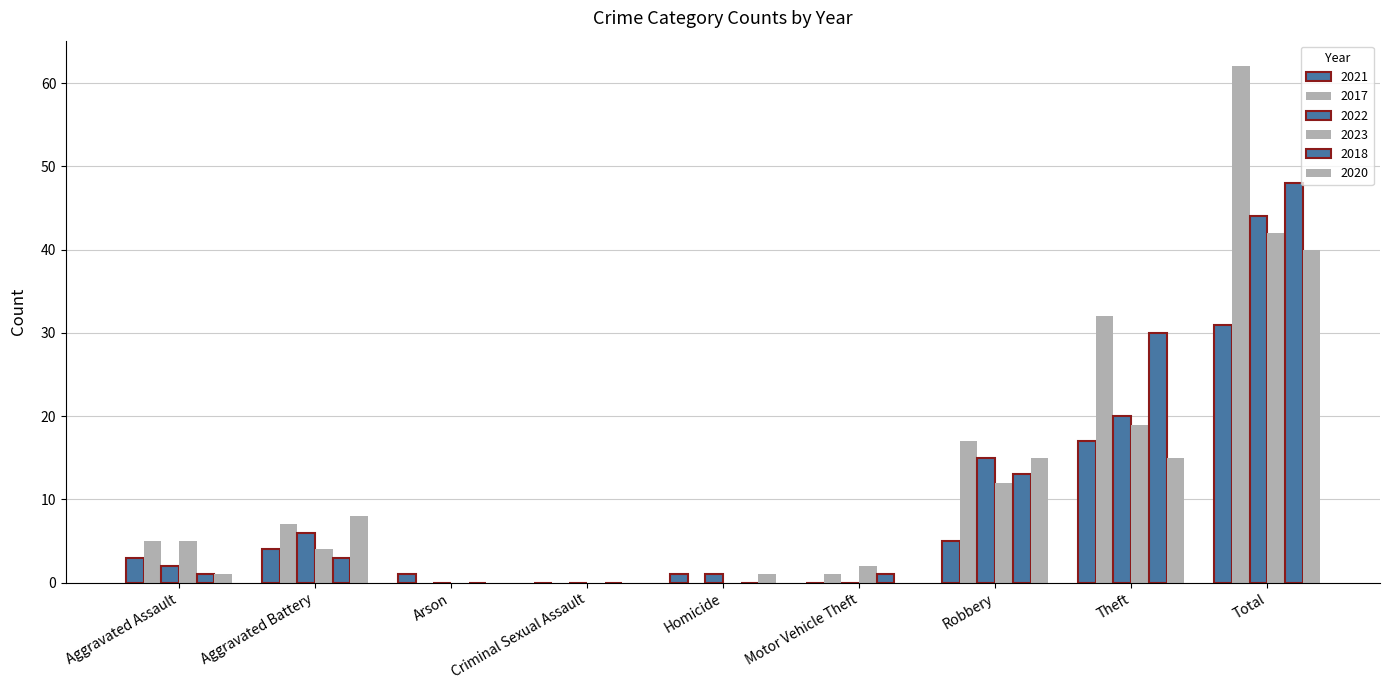

Which series has the largest total across all categories?

2017